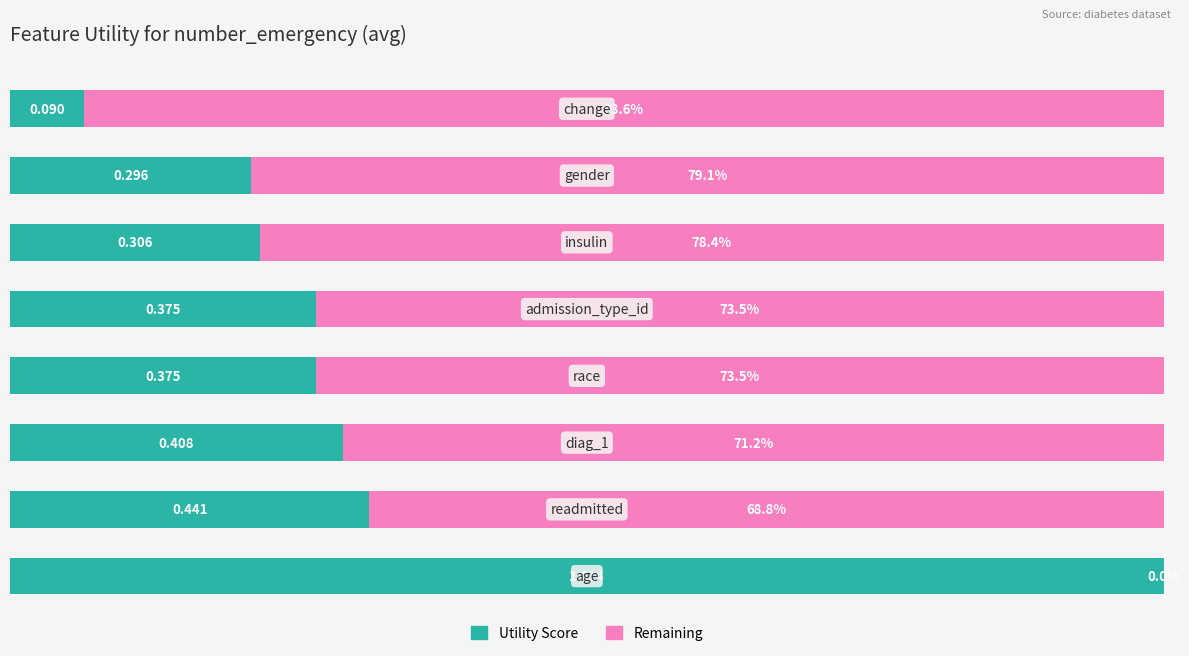

What are all the series names shown in the legend?

Utility Score, Remaining